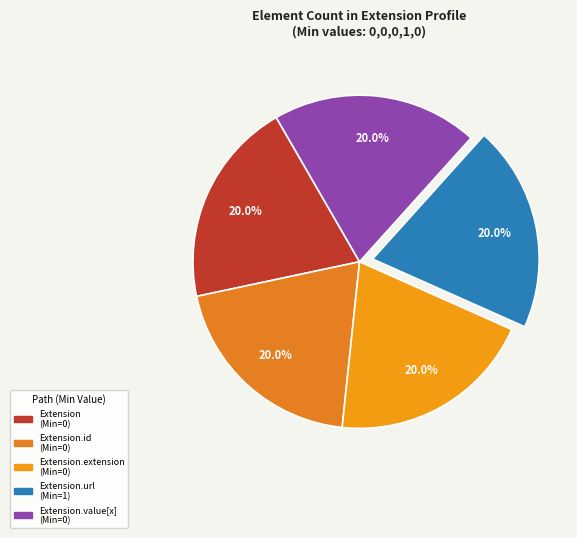

What is the largest slice in the pie chart?

Extension.url